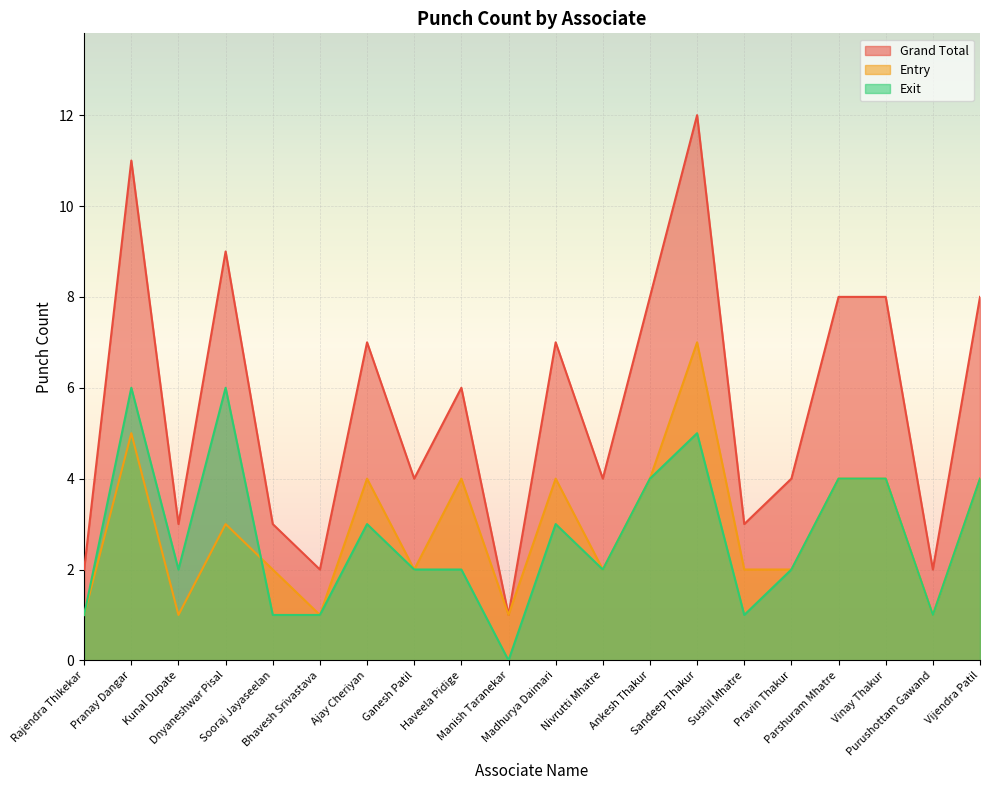

The value of Grand Total at Rajendra Thikekar is 2. True or false?

True